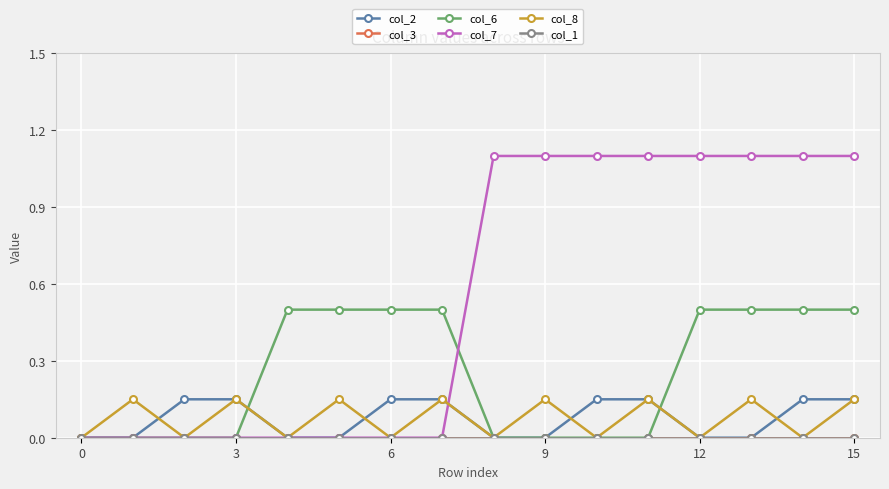

What is the label of the 16th point from the left?

15